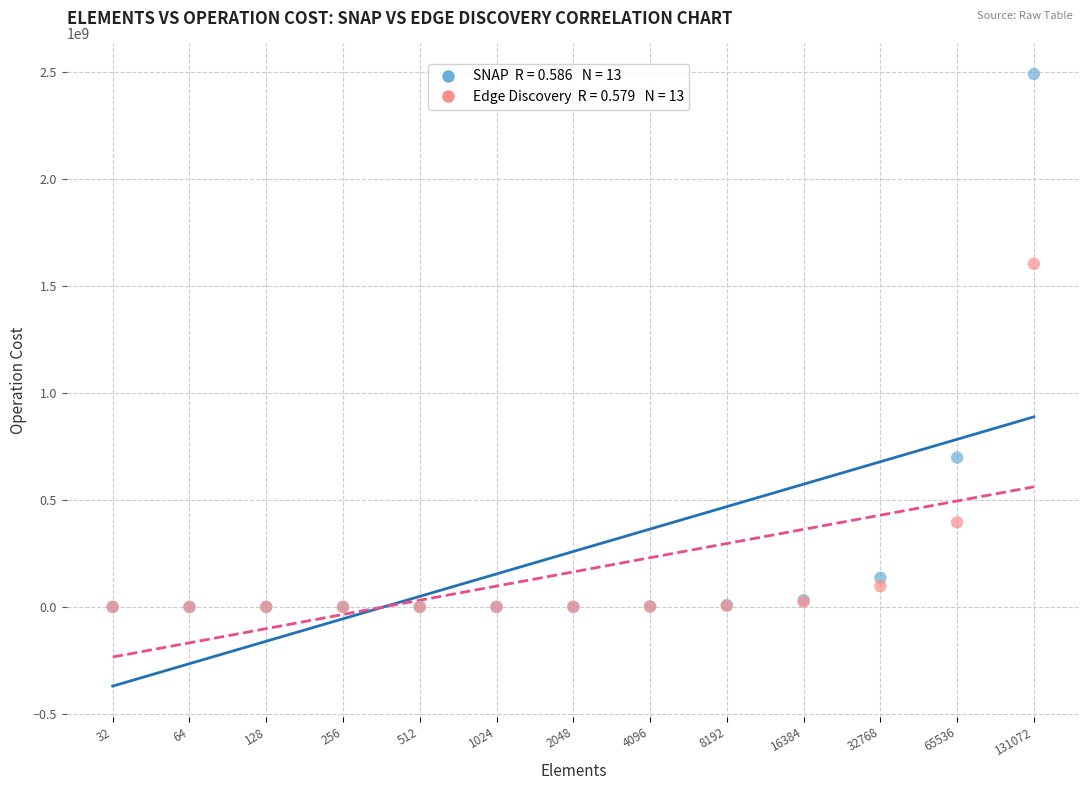

Across all series, what Y value is closest to 1245364649?

1603625399